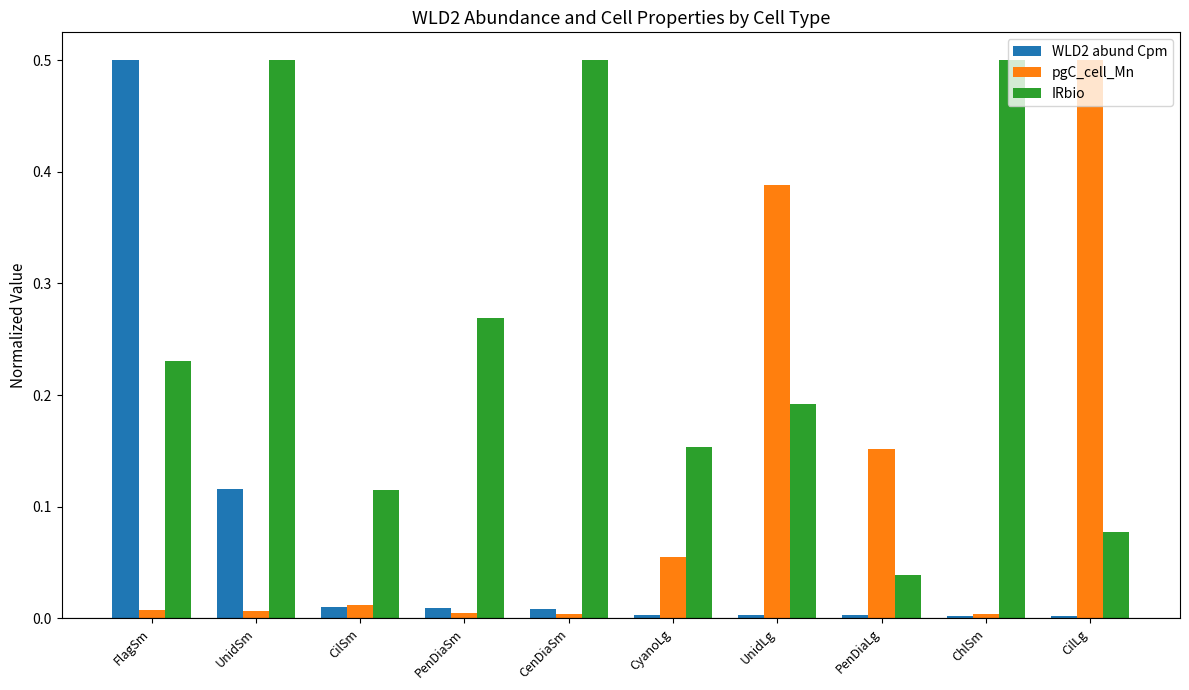

What is the maximum value shown in the chart?

0.5